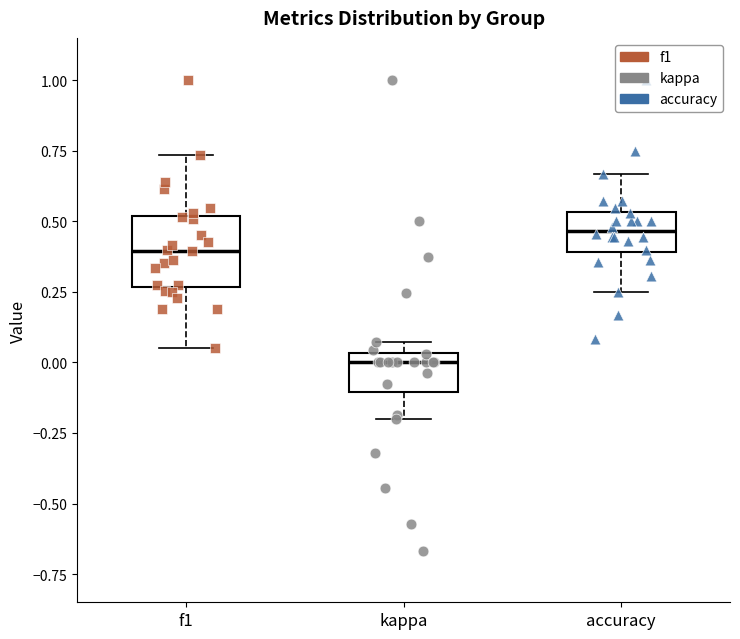

Where is the upper edge of the box for kappa on the y-axis? The values are not printed on the chart, so give them approximately, as read against the axis.

0.05